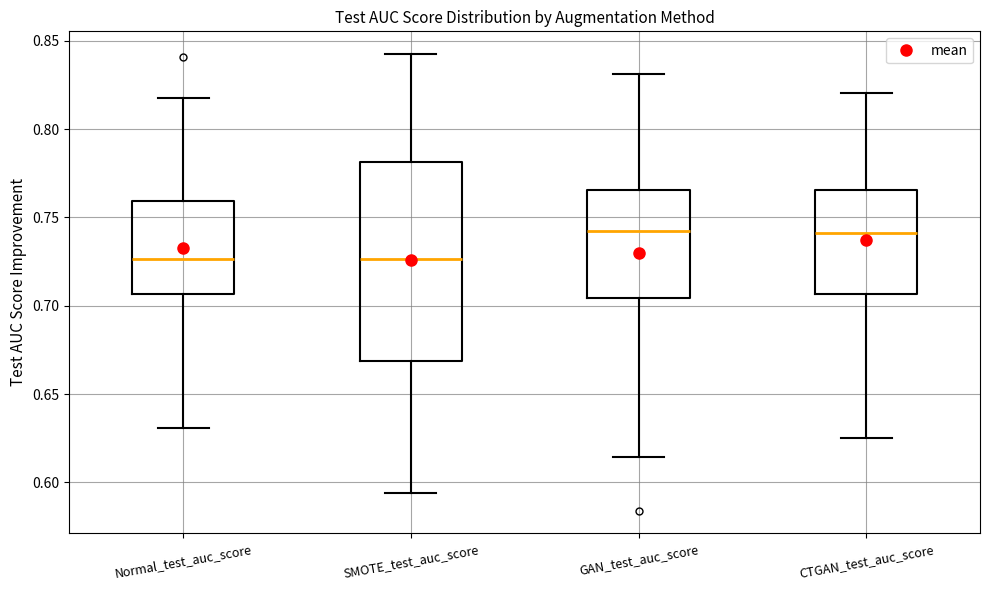

Reading left to right, transcribe this box plot: for each box, give where its median line is, the range the box spans, and where its two whiskers end, as read against the y-axis. The values are not printed on the chart, so give them approximately, as read against the axis.

Normal_test_auc_score: median 0.725, box 0.705 to 0.760, whiskers 0.630 to 0.820
SMOTE_test_auc_score: median 0.725, box 0.670 to 0.780, whiskers 0.595 to 0.840
GAN_test_auc_score: median 0.740, box 0.705 to 0.765, whiskers 0.615 to 0.830
CTGAN_test_auc_score: median 0.740, box 0.705 to 0.765, whiskers 0.625 to 0.820